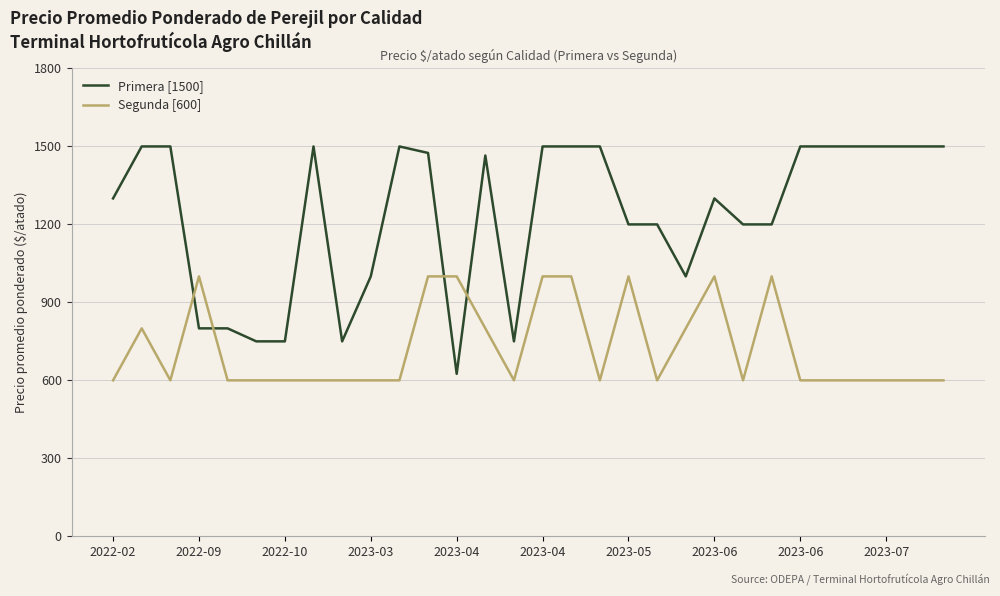

After their last crossing, which series has the higher values: Segunda [600] or Primera [1500]?

Primera [1500]